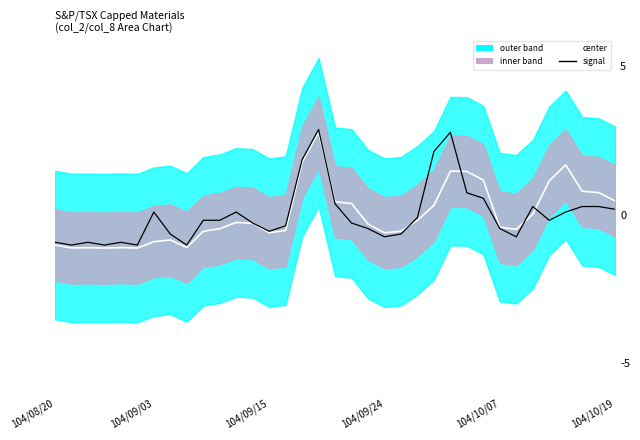

Which series changed the most between 19 and 22?

signal